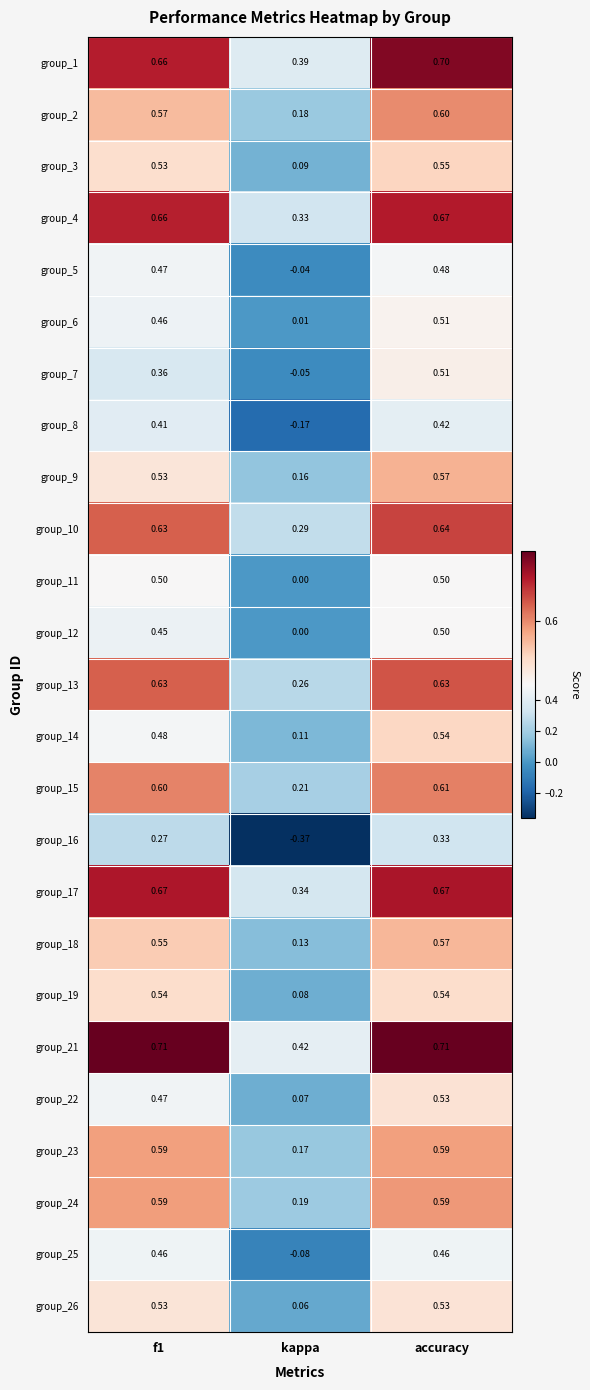

Between f1 and accuracy, which series saw the biggest shift?

group_7